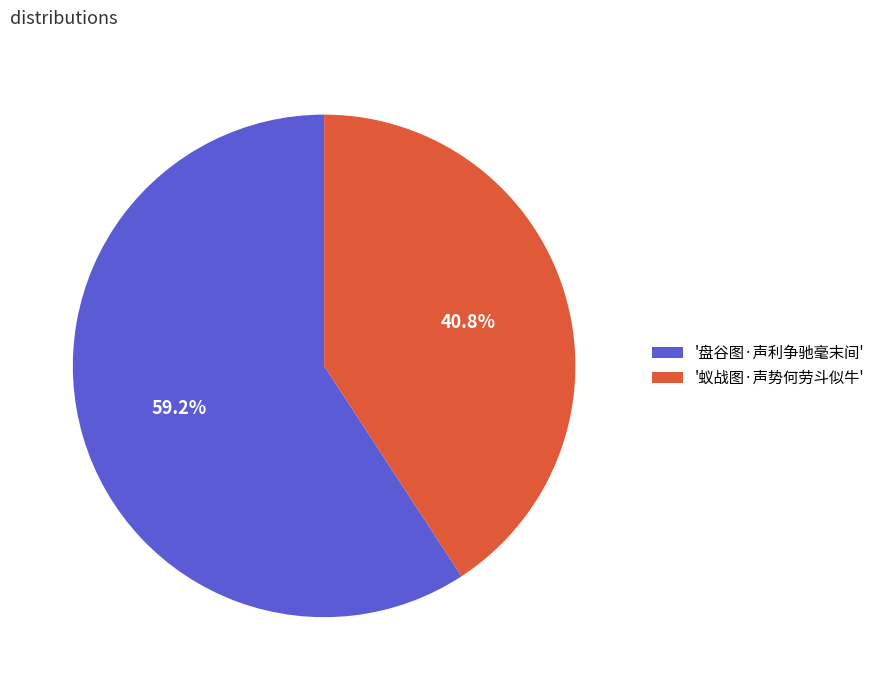

Rank the categories by value from highest to lowest.

'盘谷图·声利争驰毫末间', '蚁战图·声势何劳斗似牛'